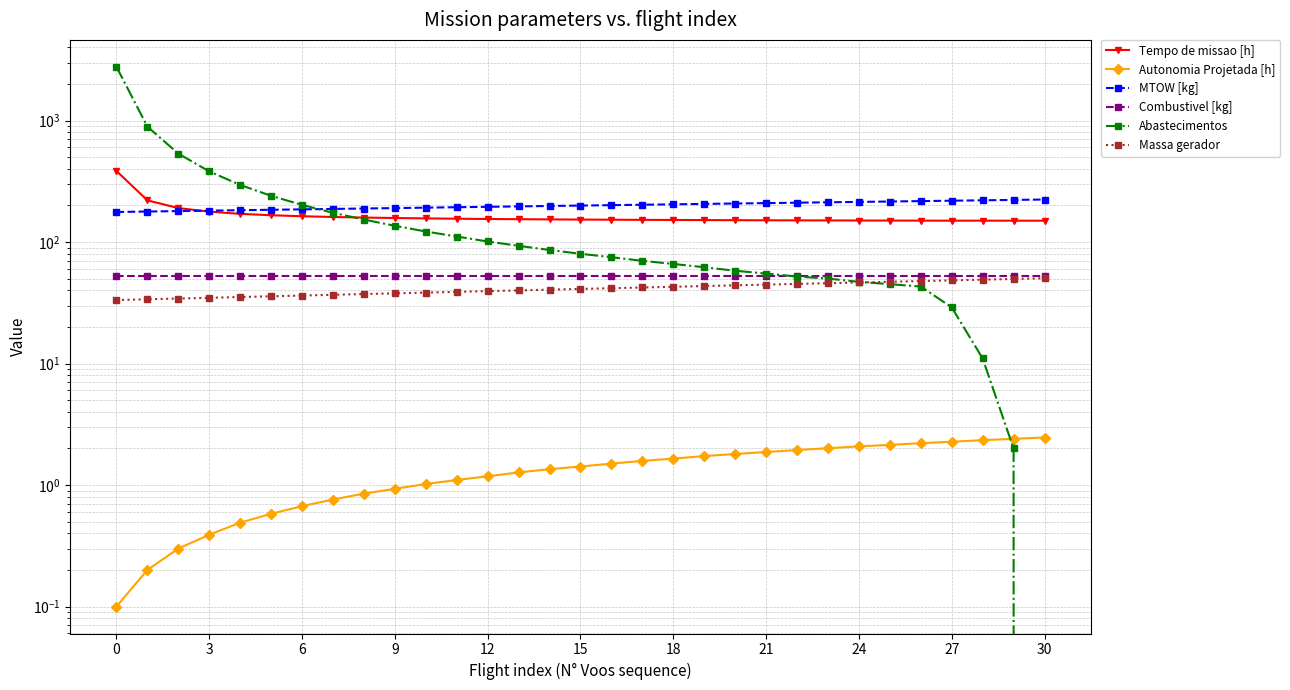

What is the sum of the Massa gerador values at 28 and 29?

98.7